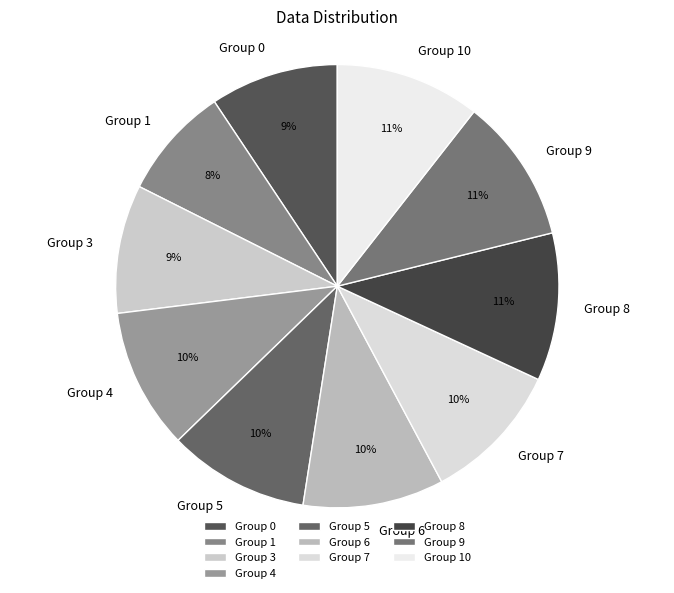

To the nearest percent, what percentage of the pie is Group 0?

9%